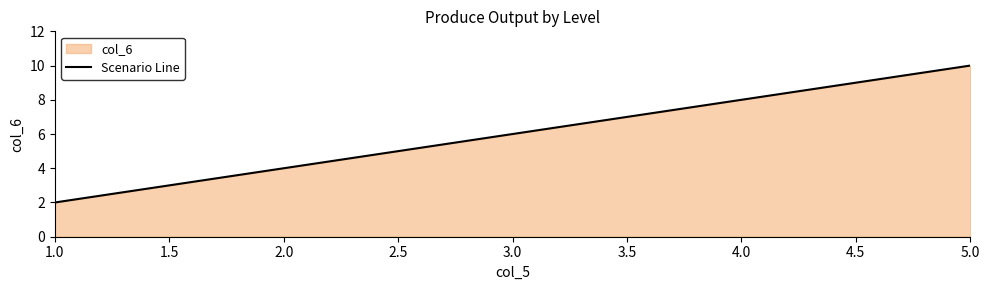

Does the chart display data point markers on the line(s)?

No